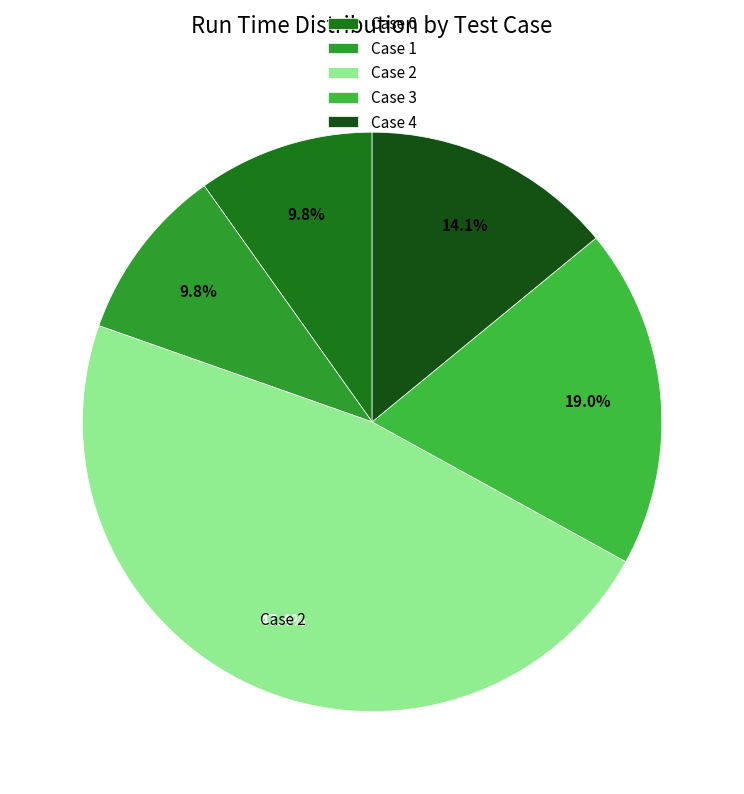

Count the number of slices in the pie.

5